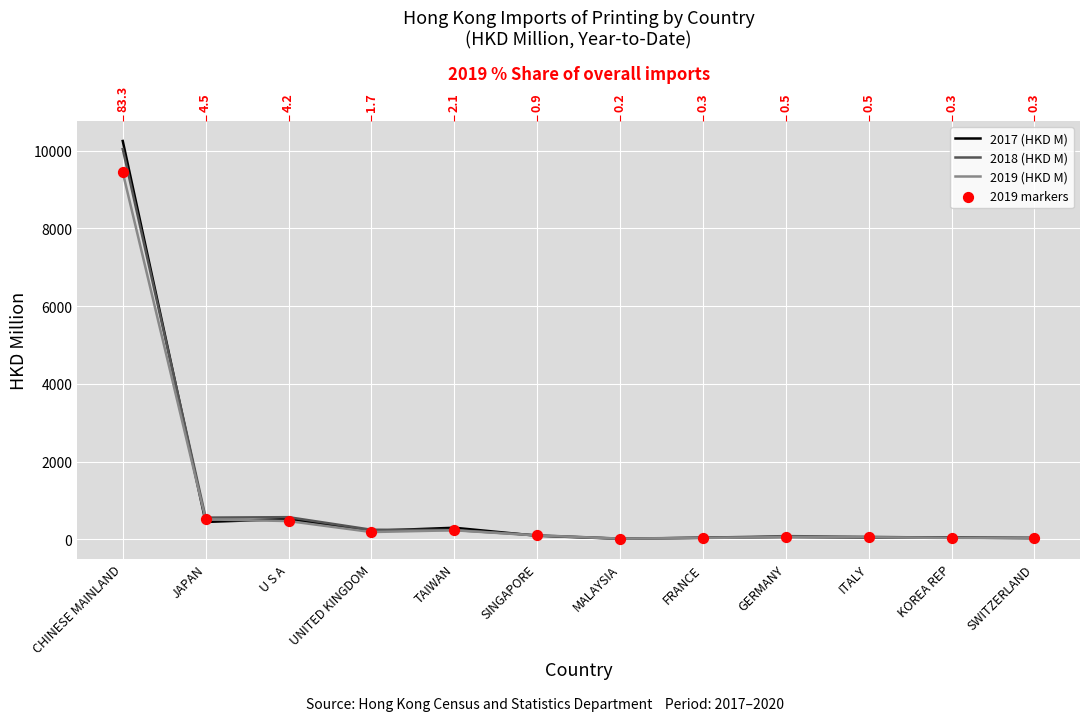

Which series has the largest total across all categories?

2017 (HKD M)